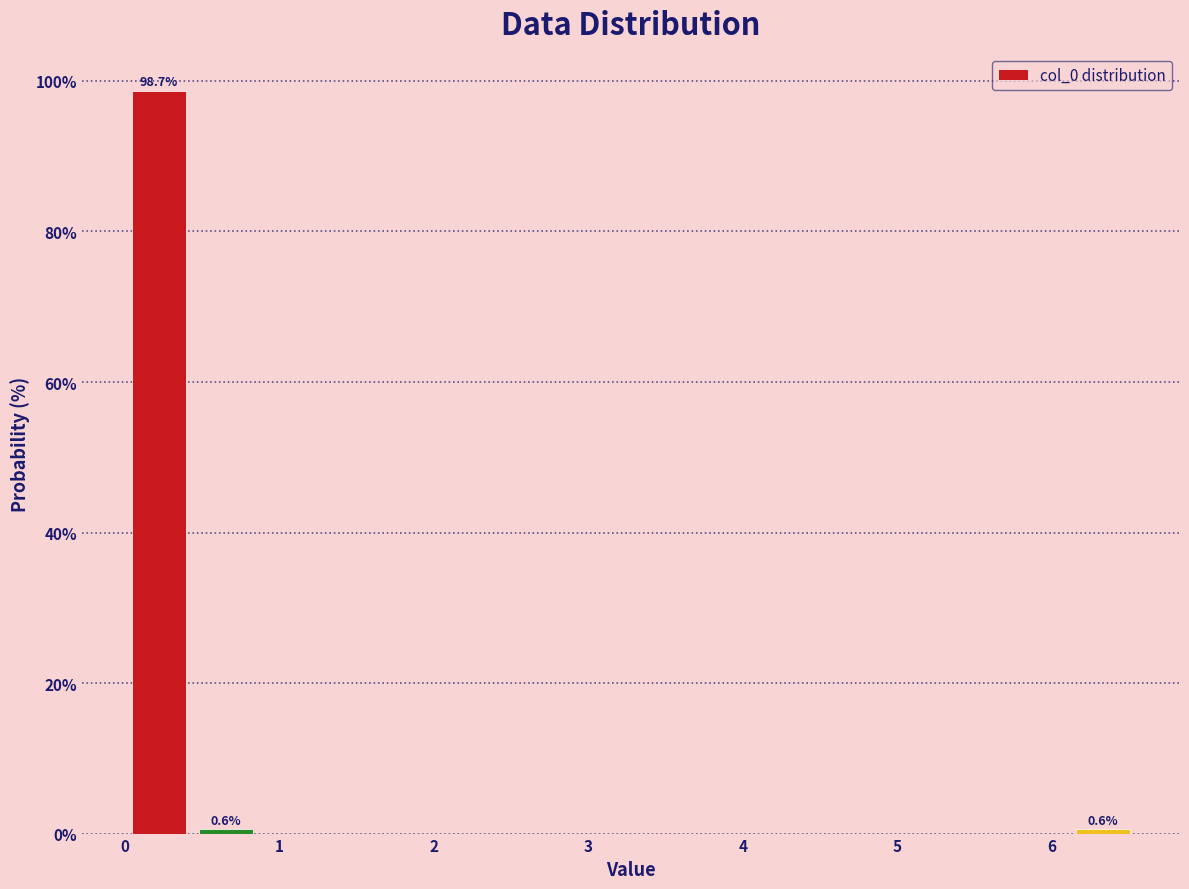

Which range on the x-axis has the tallest bar?

0.0 to 0.4